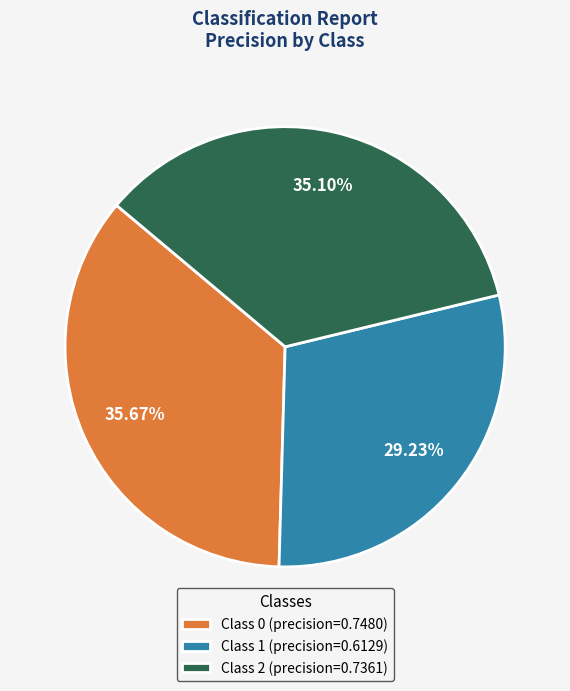

Between Class 0 (precision=0.7480) and Class 2 (precision=0.7361), which is larger?

Class 0 (precision=0.7480)